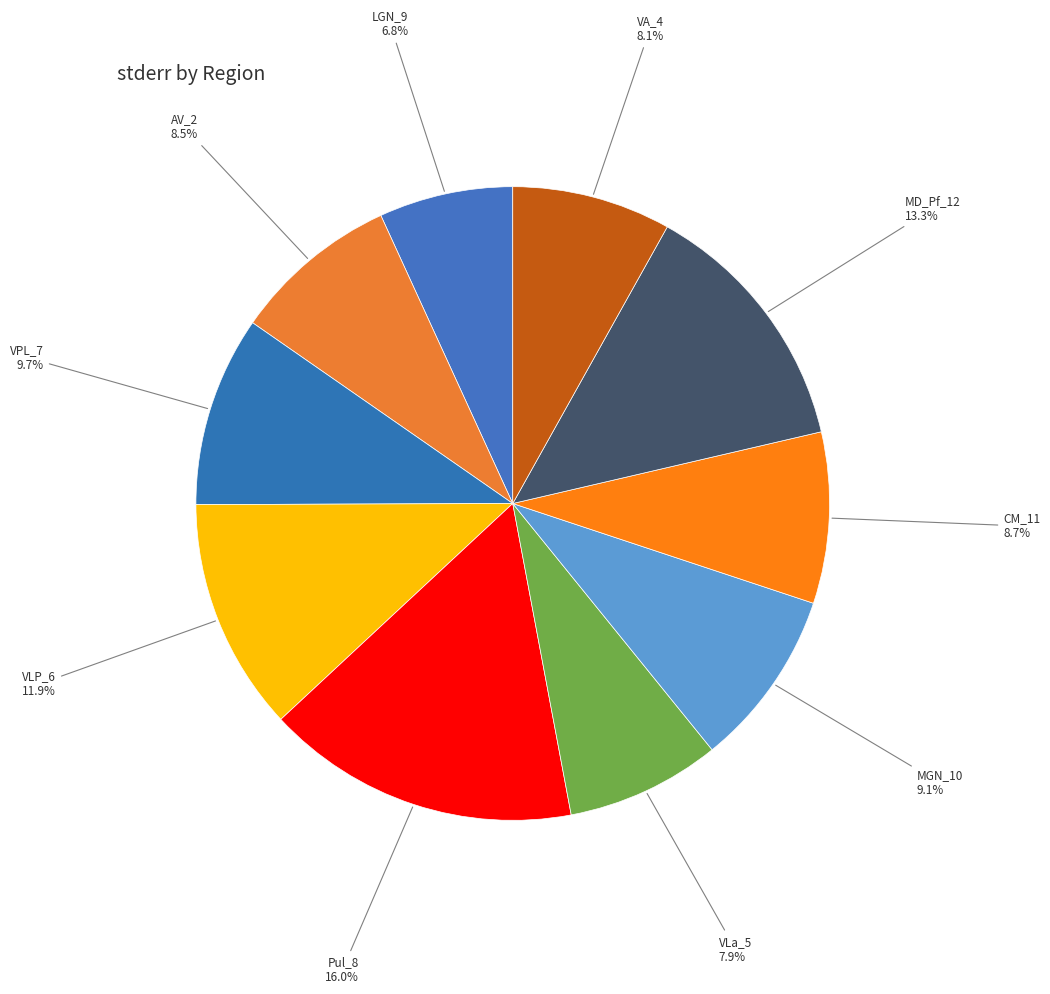

Which category has the smallest portion of the pie?

LGN_9